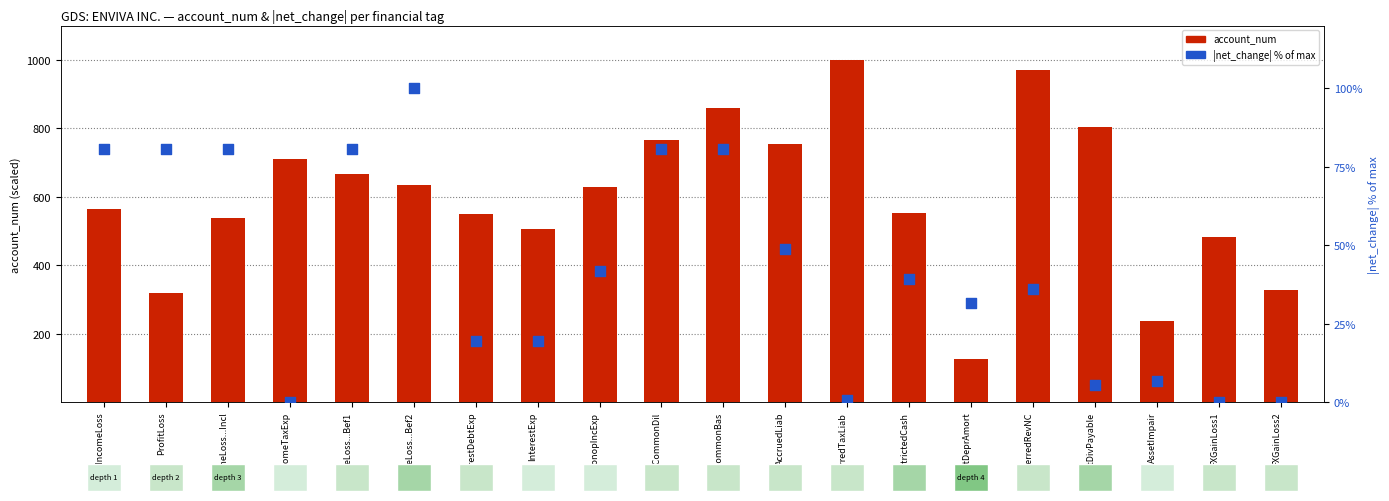

Is the value of |net_change| normalized at NI...CommonDil greater than the value of account_num at IncomeTaxExp?

No